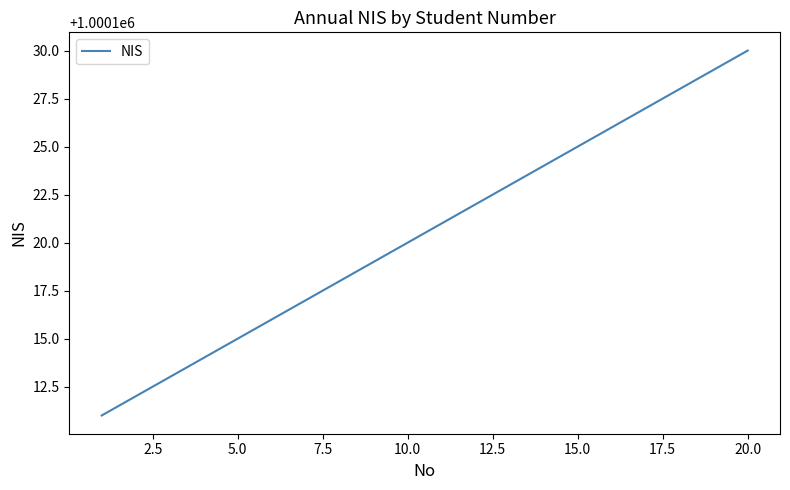

Reading left to right, transcribe all the data shown in this chart.

1000111	1000112	1000113	1000114	1000115	1000116	1000117	1000118	1000119	1000120	1000121	1000122	1000123	1000124	1000125	1000126	1000127	1000128	1000129	1000130